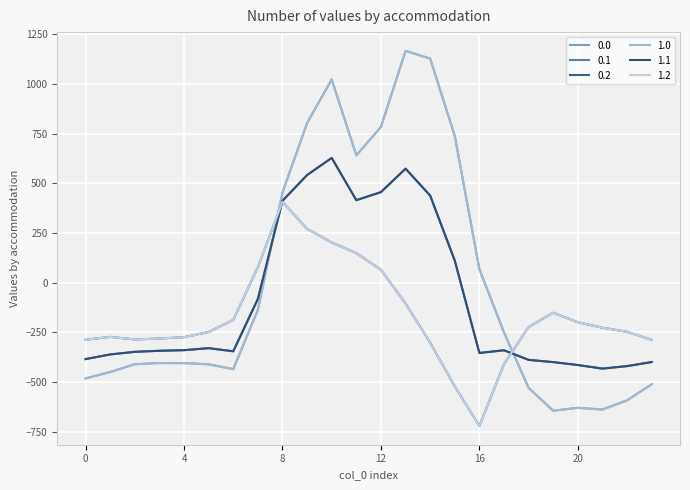

Does the chart have visible grid lines?

Yes